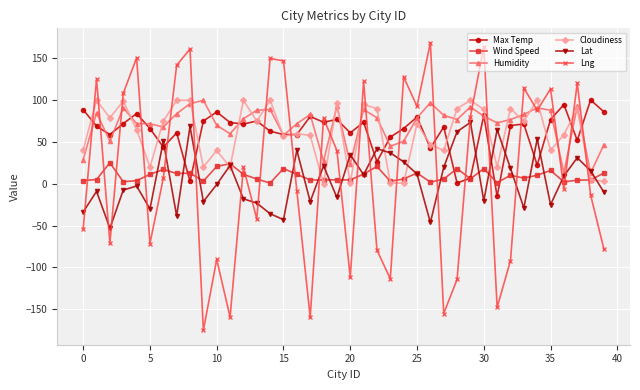

What is the difference between the maximum and minimum values in the Humidity series?

87.0